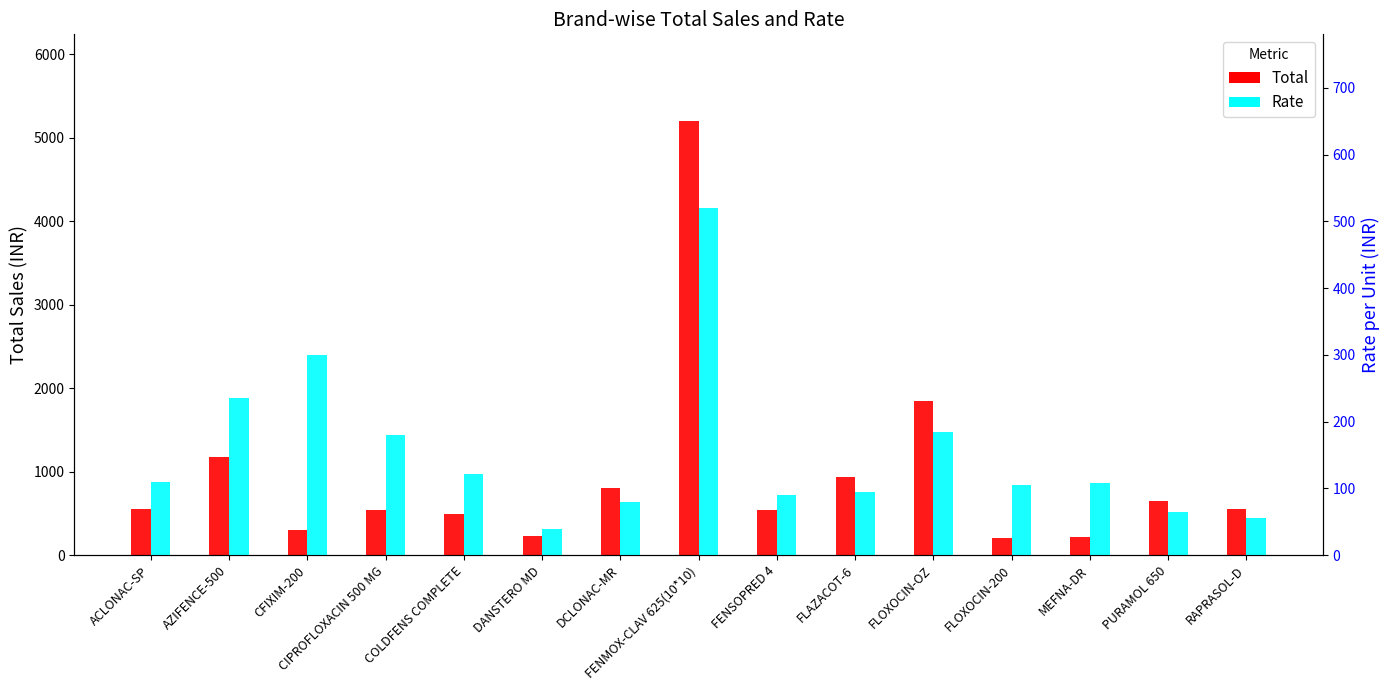

What are all the series names shown in the legend?

Total, Rate